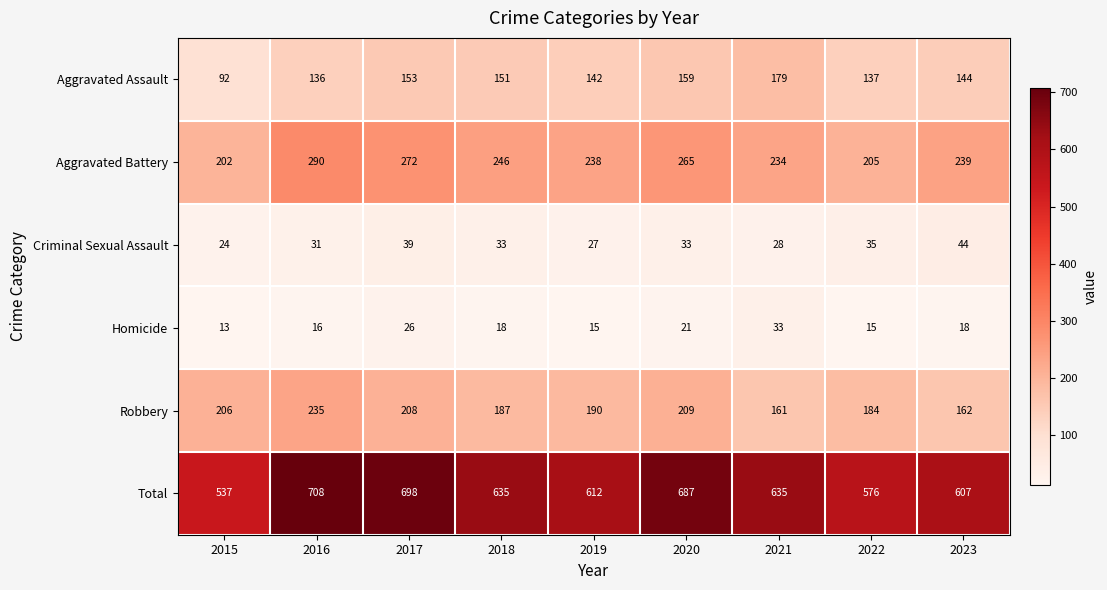

What is the sum of all Robbery values?

1742